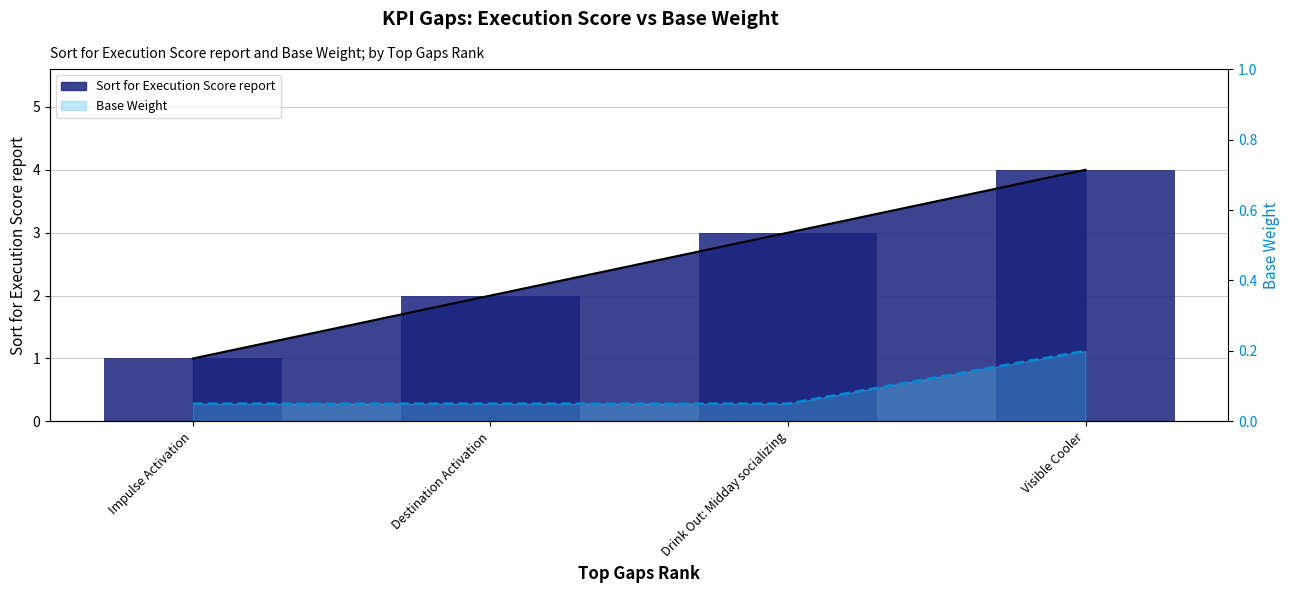

Between Drink Out: Midday socializing and Visible Cooler, which series saw the biggest shift?

Sort for Execution Score report